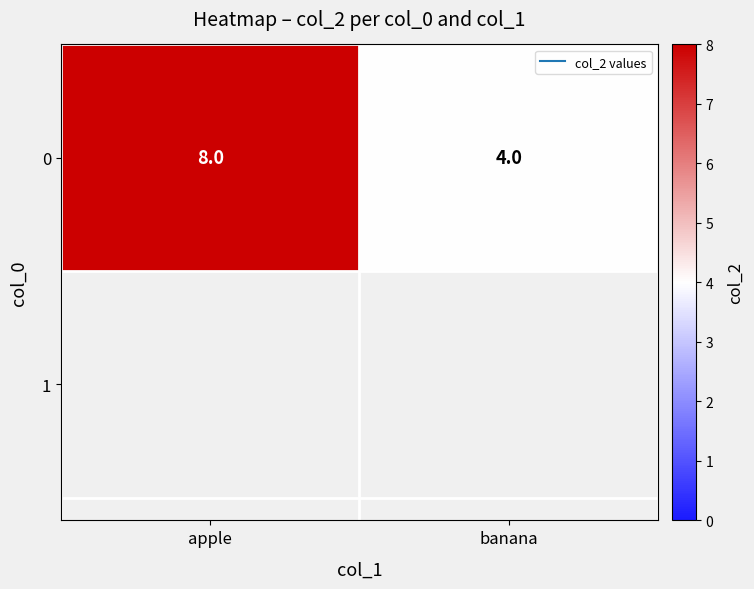

At which category does the chart reach its minimum across all series?

banana